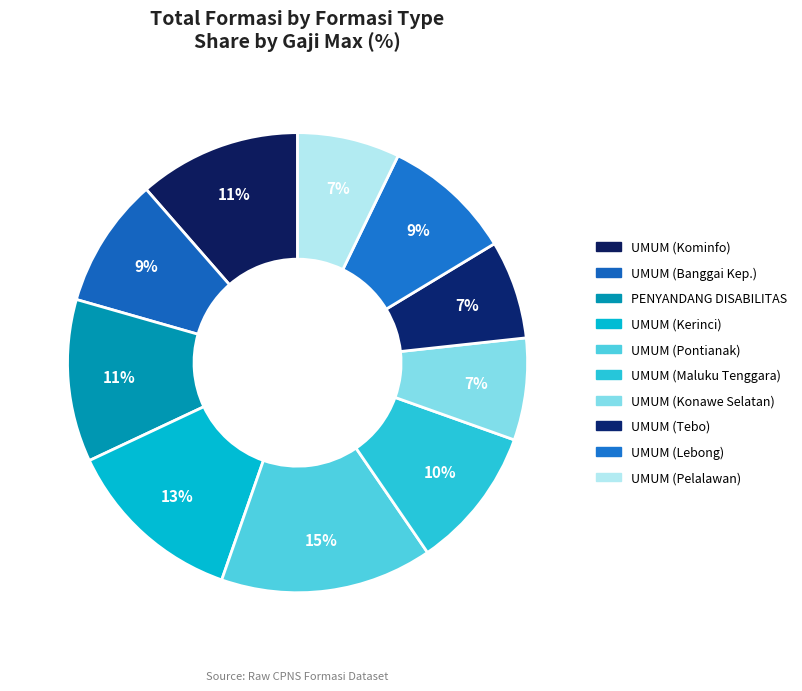

How many slices are in this pie chart?

10